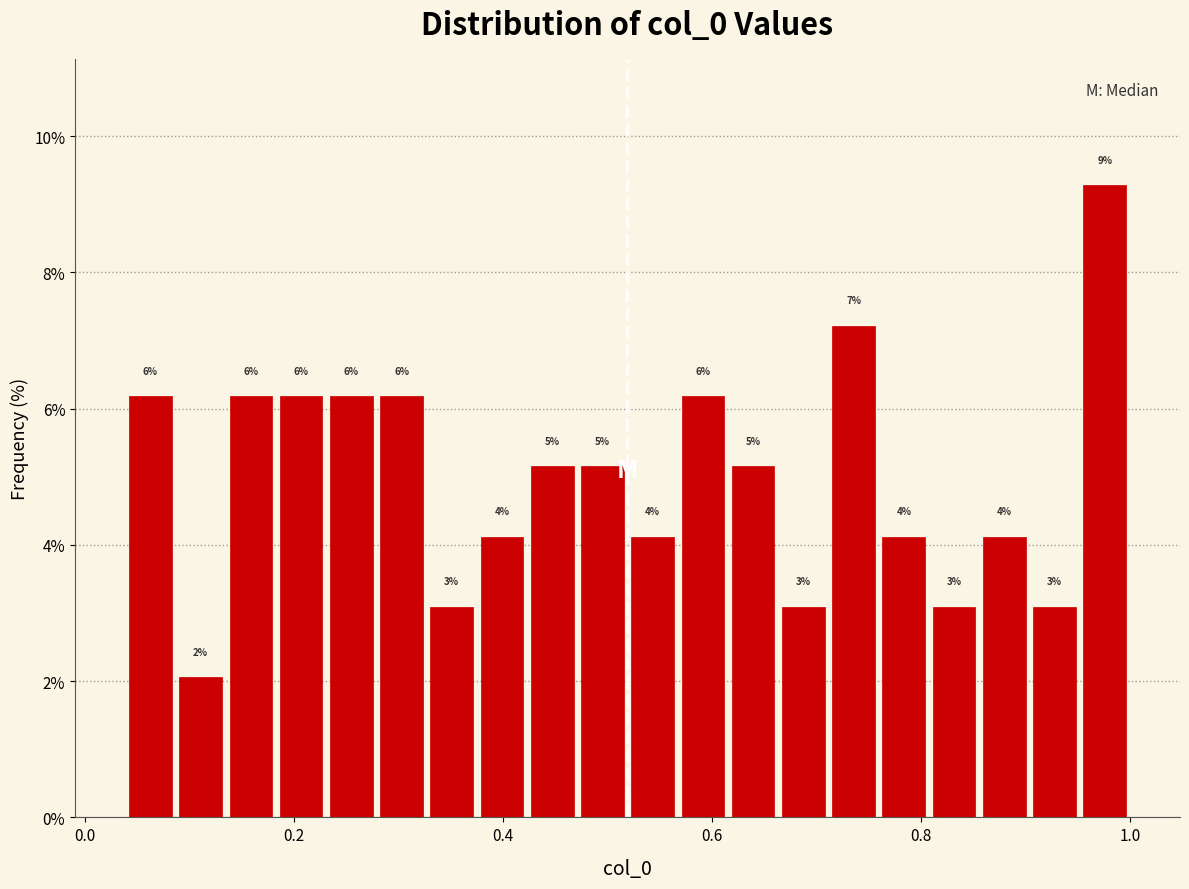

Around what value on the x-axis is the tallest bar? Give the approximate position of its centre, as read against the axis.

0.98